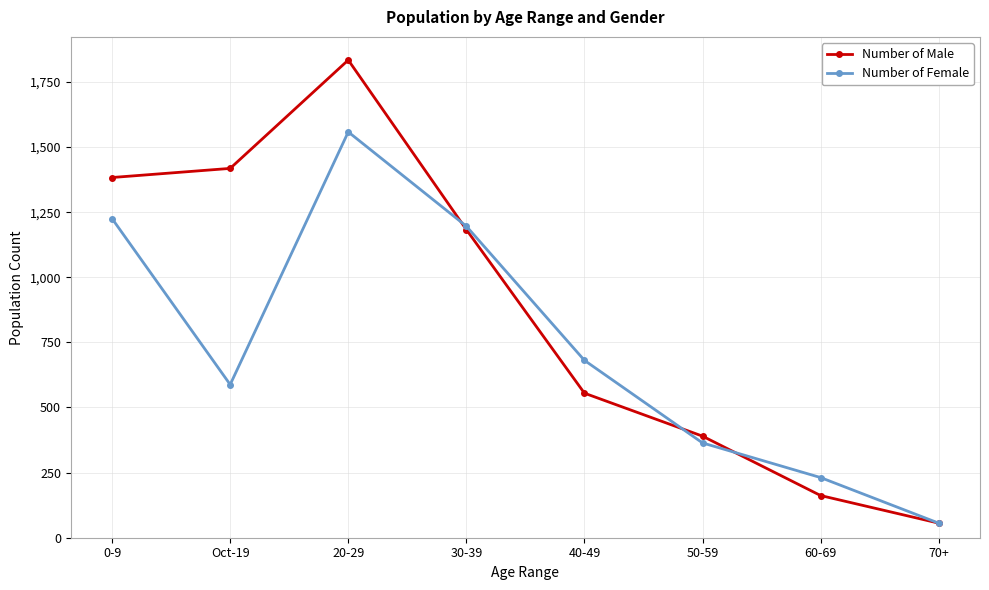

True or false: Number of Female and Number of Male cross at least once.

True